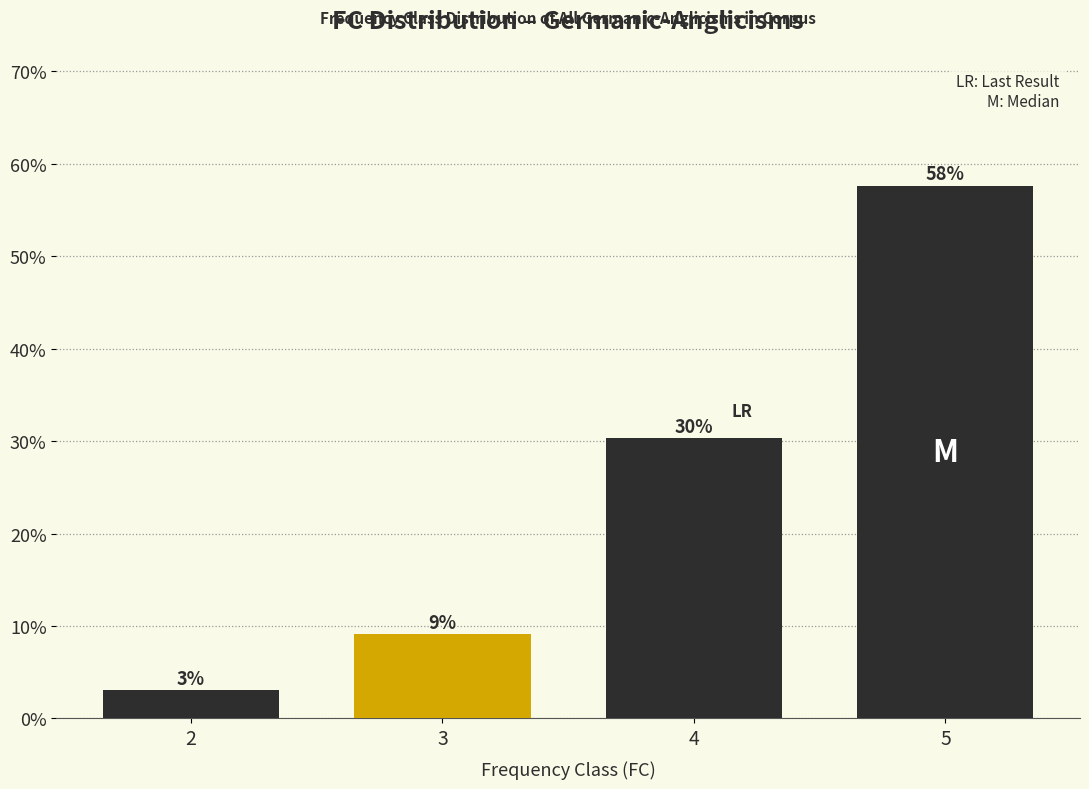

Does the chart contain any negative values?

No